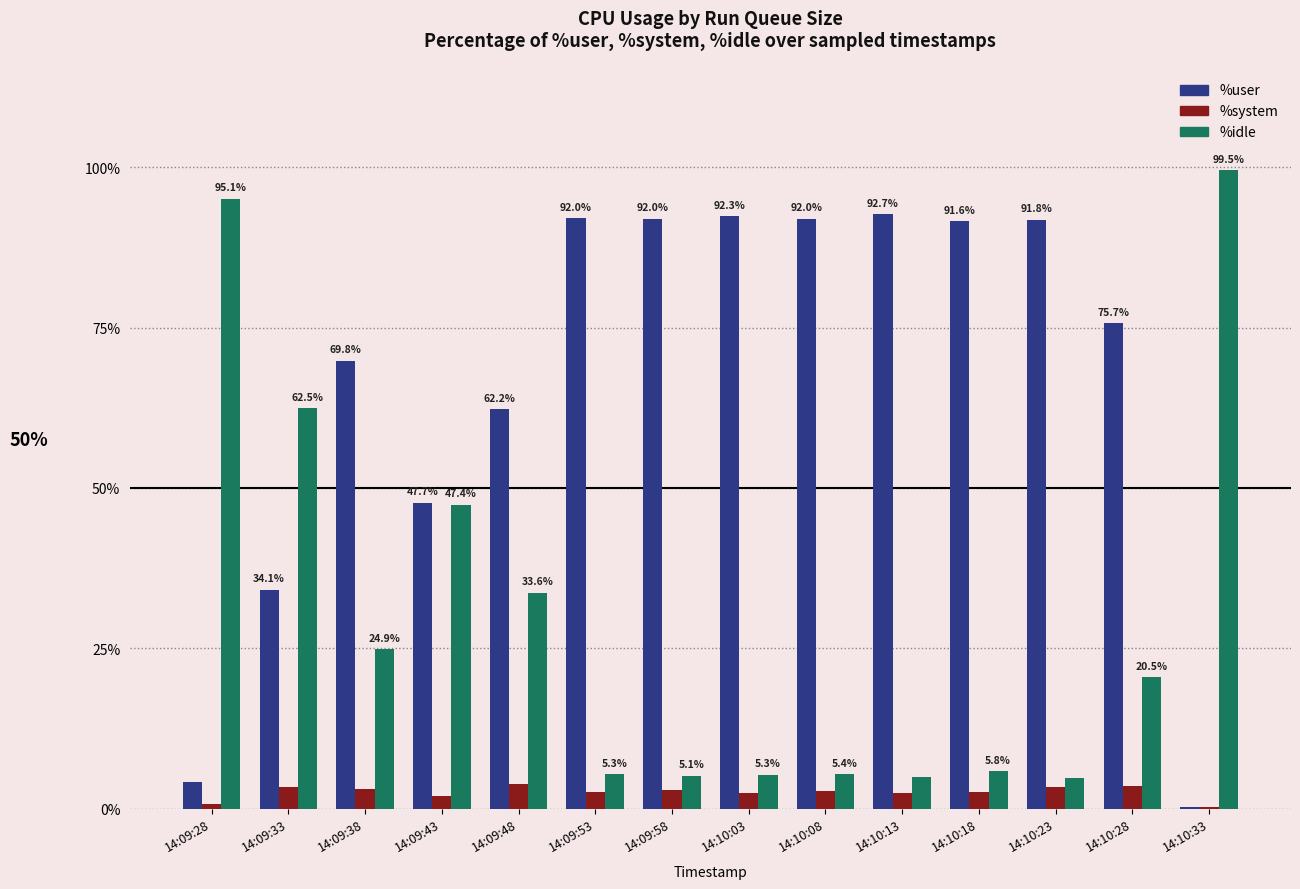

How many series are shown in this chart?

3